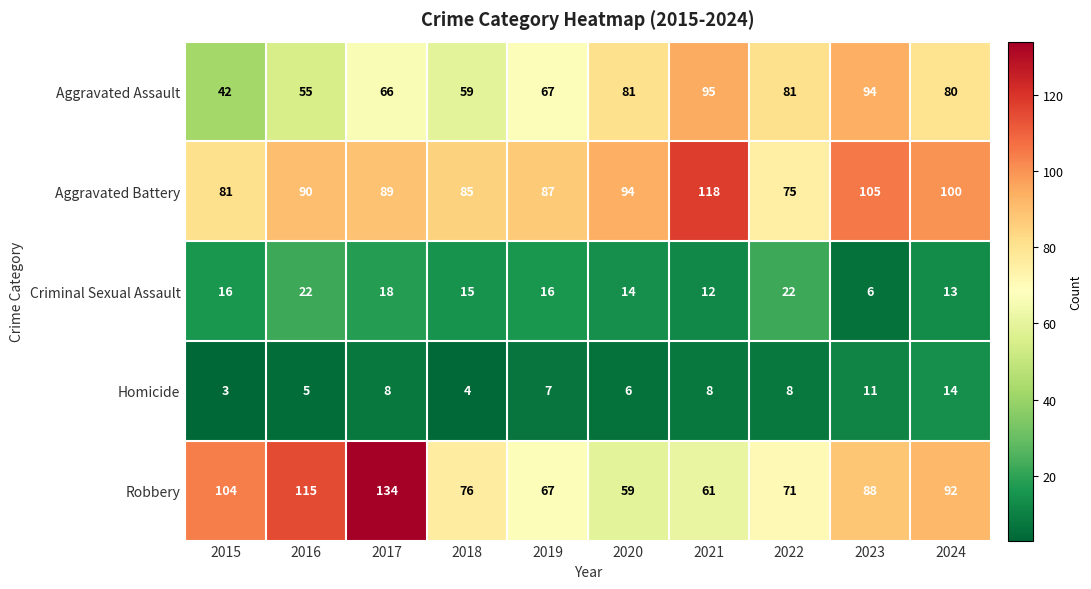

At which label is Aggravated Battery closest to 96?

2020